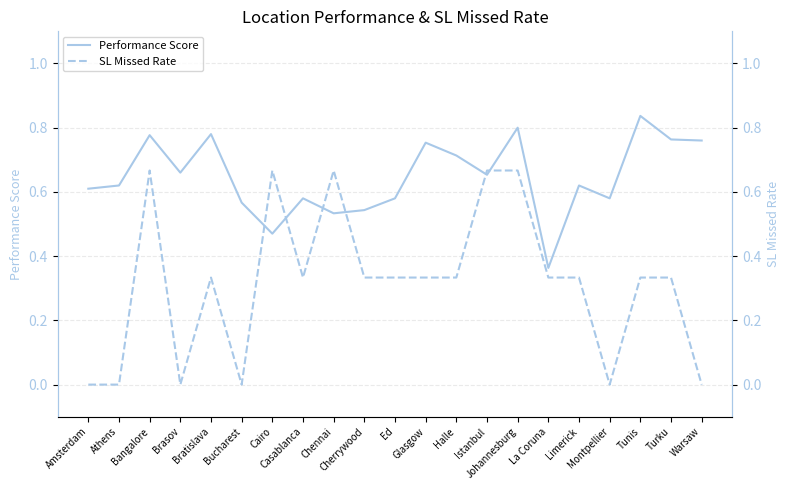

Reading left to right, list all the values displayed in this chart.

Performance Score: Amsterdam=0.6	Athens=0.6	Bangalore=0.8	Brasov=0.7	Bratislava=0.8	Bucharest=0.6	Cairo=0.5	Casablanca=0.6	Chennai=0.5	Cherrywood=0.5	Ed=0.6	Glasgow=0.8	Halle=0.7	Istanbul=0.7	Johannesburg=0.8	La Coruna=0.4	Limerick=0.6	Montpellier=0.6	Tunis=0.8	Turku=0.8	Warsaw=0.8
SL Missed Rate: Amsterdam=0.0	Athens=0.0	Bangalore=0.7	Brasov=0.0	Bratislava=0.3	Bucharest=0.0	Cairo=0.7	Casablanca=0.3	Chennai=0.7	Cherrywood=0.3	Ed=0.3	Glasgow=0.3	Halle=0.3	Istanbul=0.7	Johannesburg=0.7	La Coruna=0.3	Limerick=0.3	Montpellier=0.0	Tunis=0.3	Turku=0.3	Warsaw=0.0